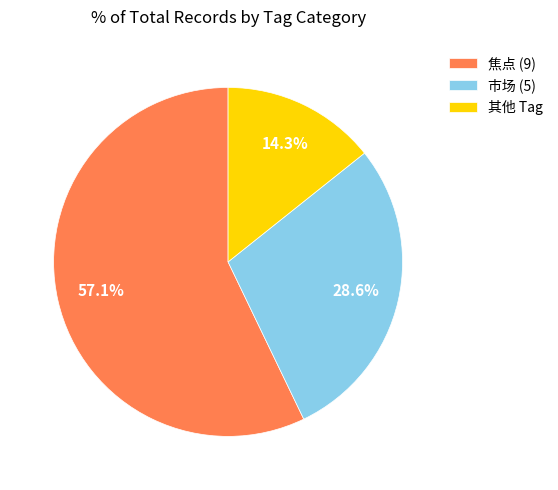

Count the number of slices in the pie.

3